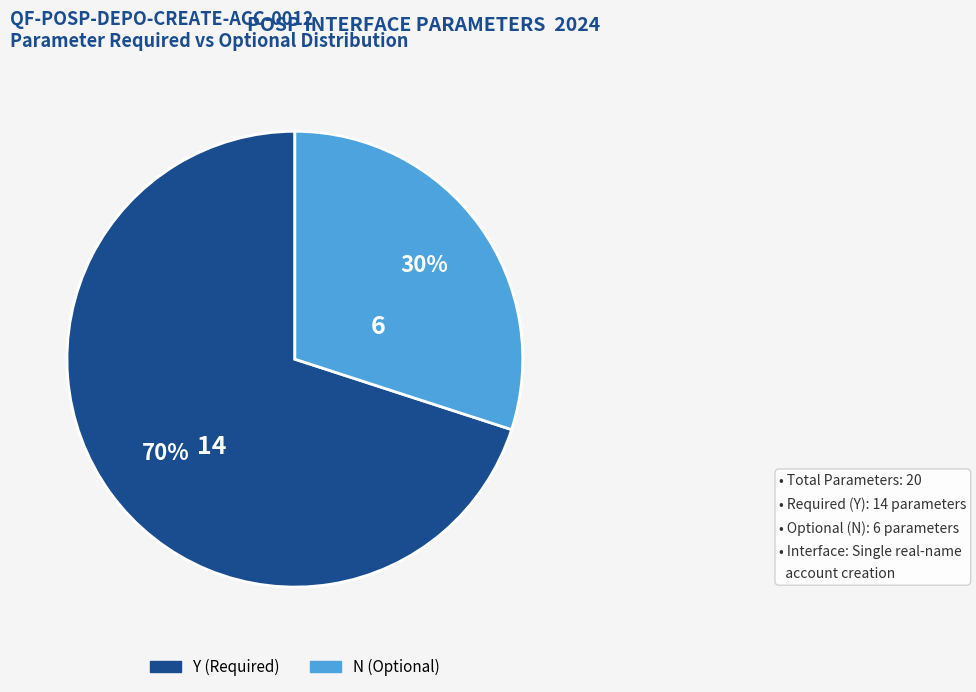

Does any single category account for the majority?

Yes